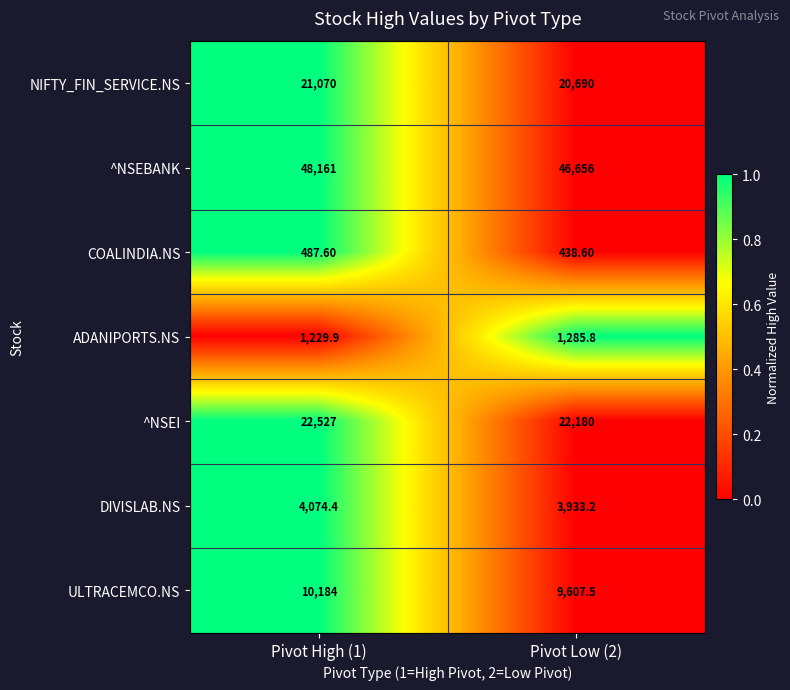

What is the maximum value shown in the chart?

48161.0